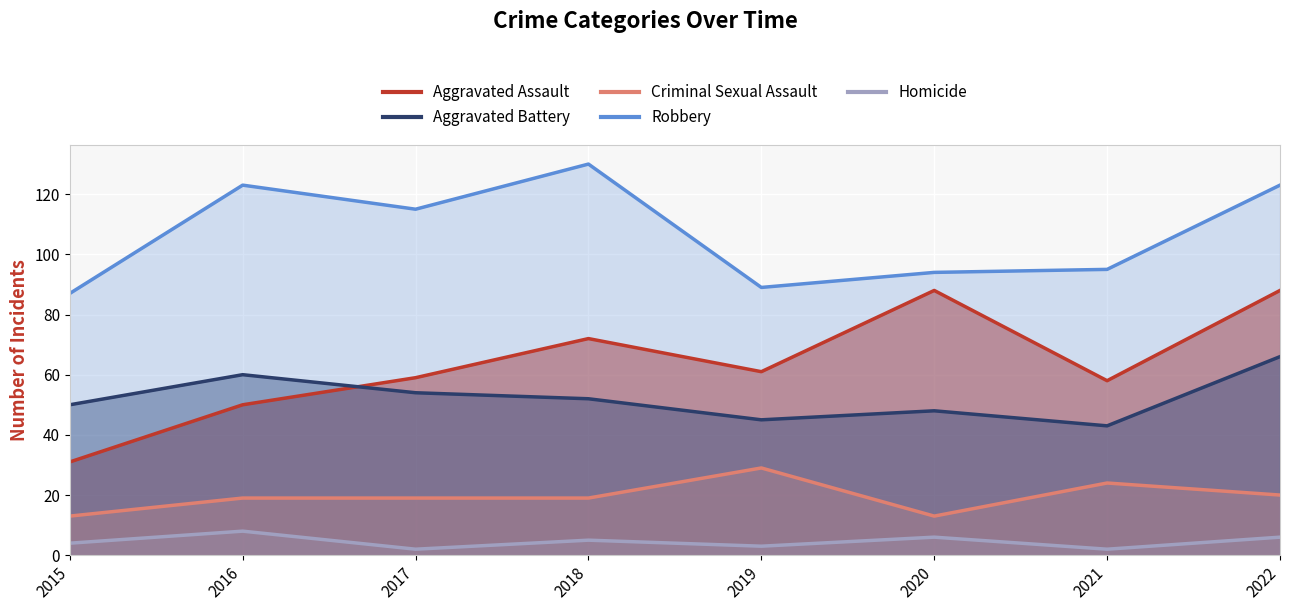

Is the value of Aggravated Assault at 2018 greater than the value of Robbery at 2018?

No